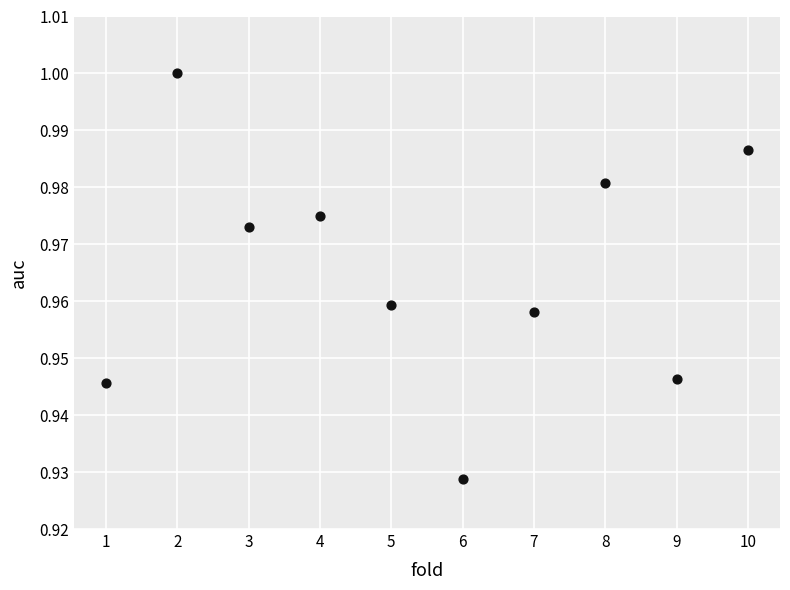

What is the average X value?

5.5